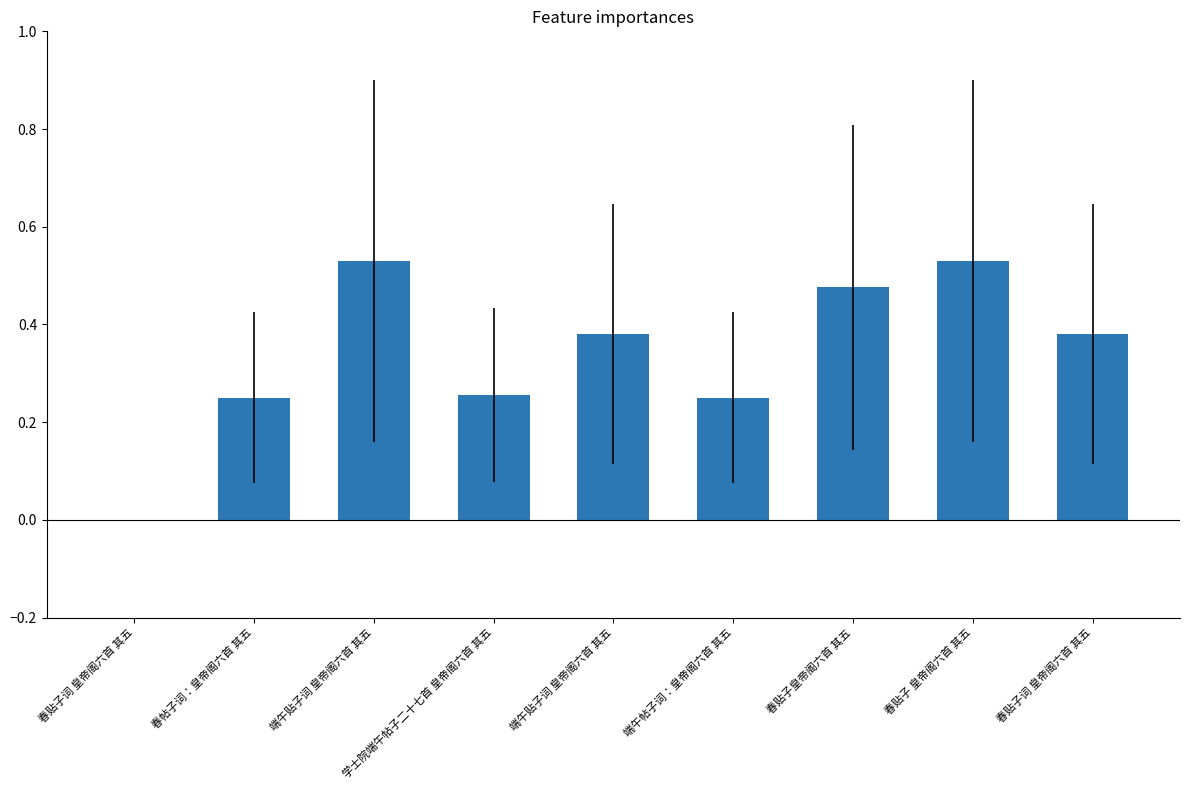

What is the difference between the second highest and minimum values?

0.5